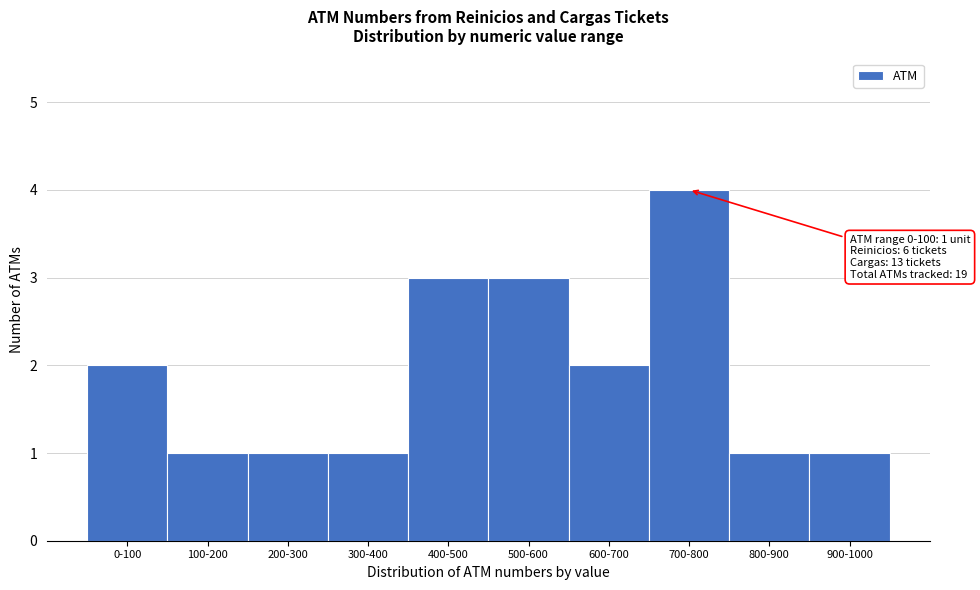

Reading left to right, list all the values displayed in this chart.

0-100=2	100-200=1	200-300=1	300-400=1	400-500=3	500-600=3	600-700=2	700-800=4	800-900=1	900-1000=1